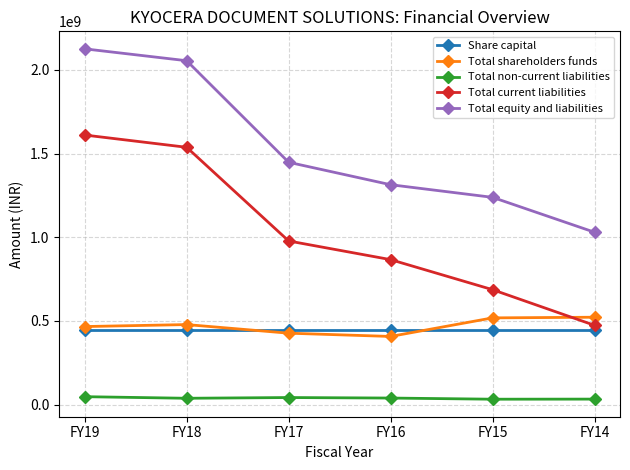

Rank the series at FY18 from highest to lowest value.

Total equity and liabilities, Total current liabilities, Total shareholders funds, Share capital, Total non-current liabilities